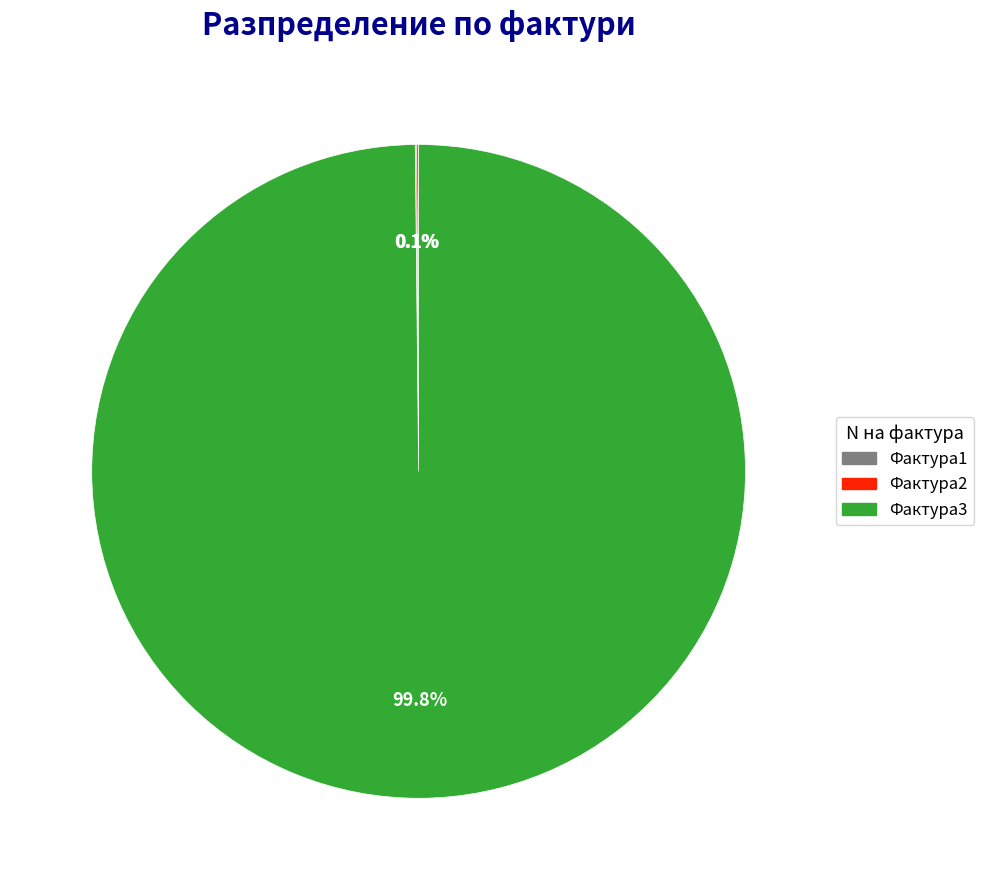

Which category has the biggest portion of the pie?

Фактура3